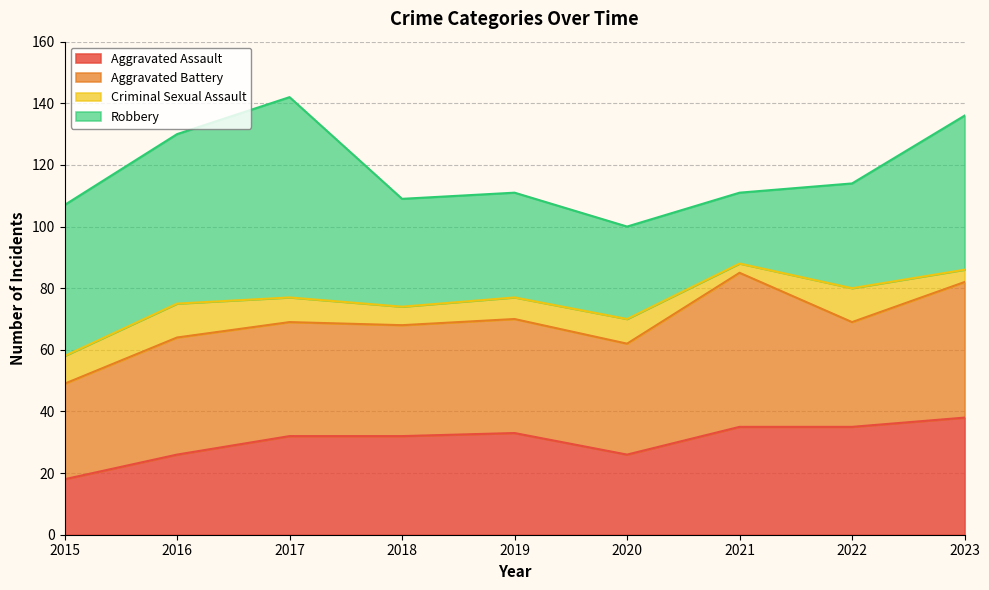

What is the approximate value of Aggravated Battery at 2023?

44